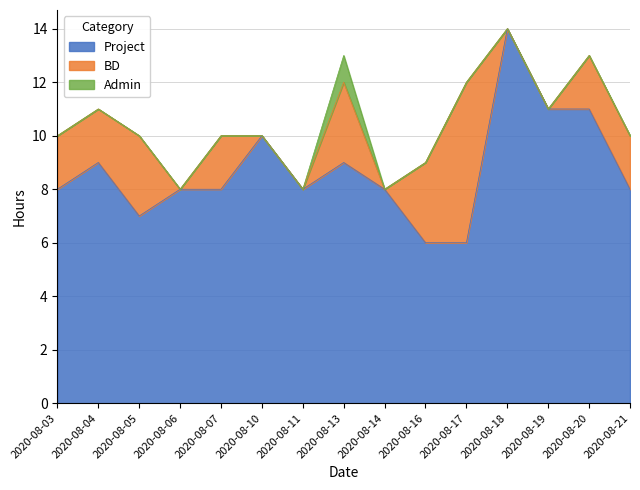

Is it true that BD equals 3 at 2020-08-13?

True